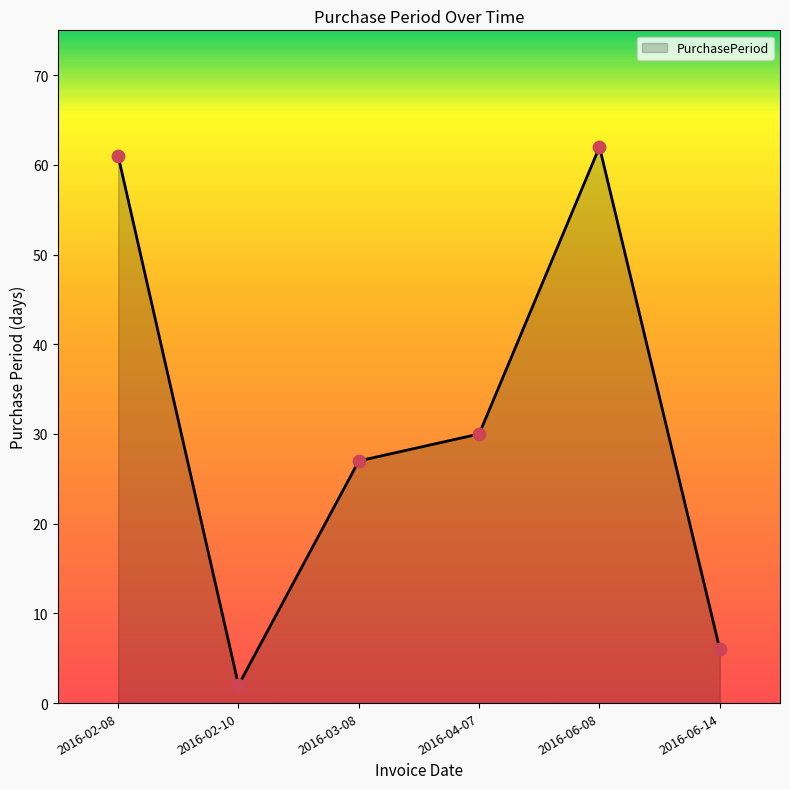

Approximately how many times larger is the value at 2016-06-08 compared to 2016-02-10?

31.0